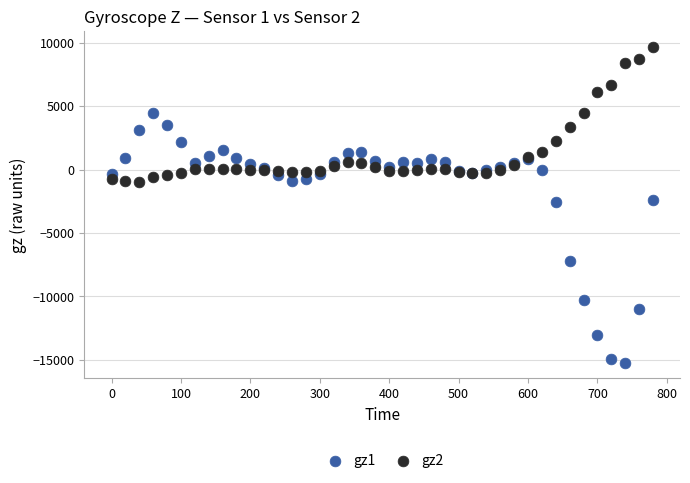

Which series contains the lowest Y value?

gz1